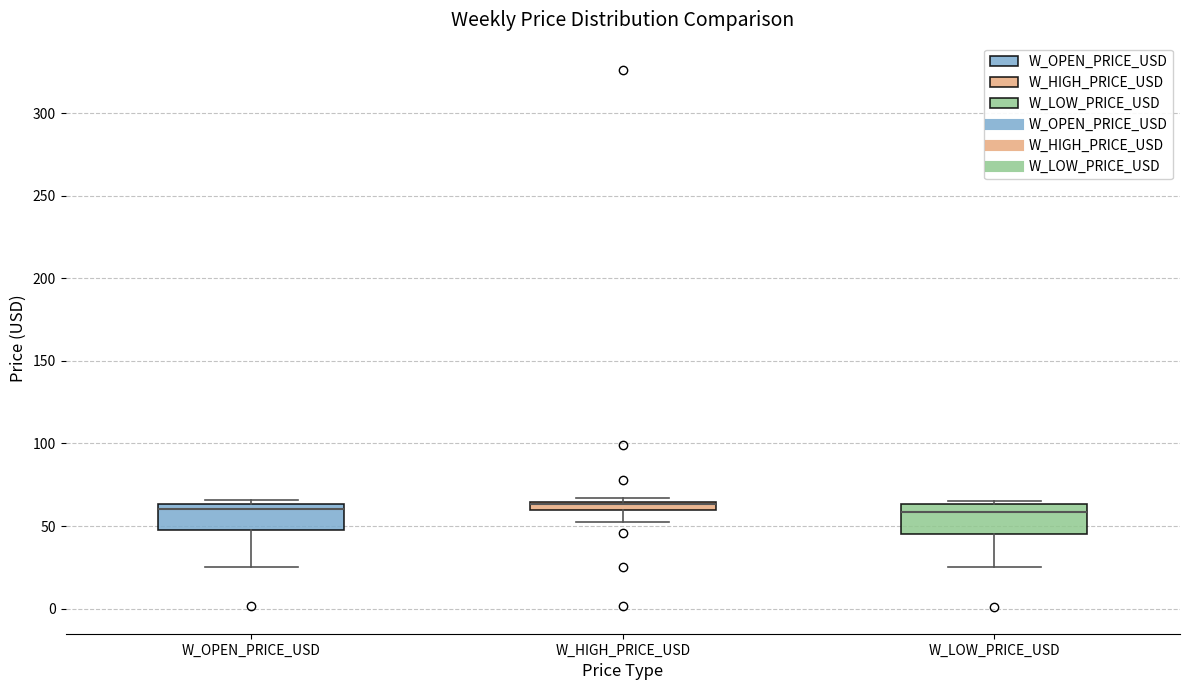

Where is the upper edge of the box for W_HIGH_PRICE_USD on the y-axis? The values are not printed on the chart, so give them approximately, as read against the axis.

65